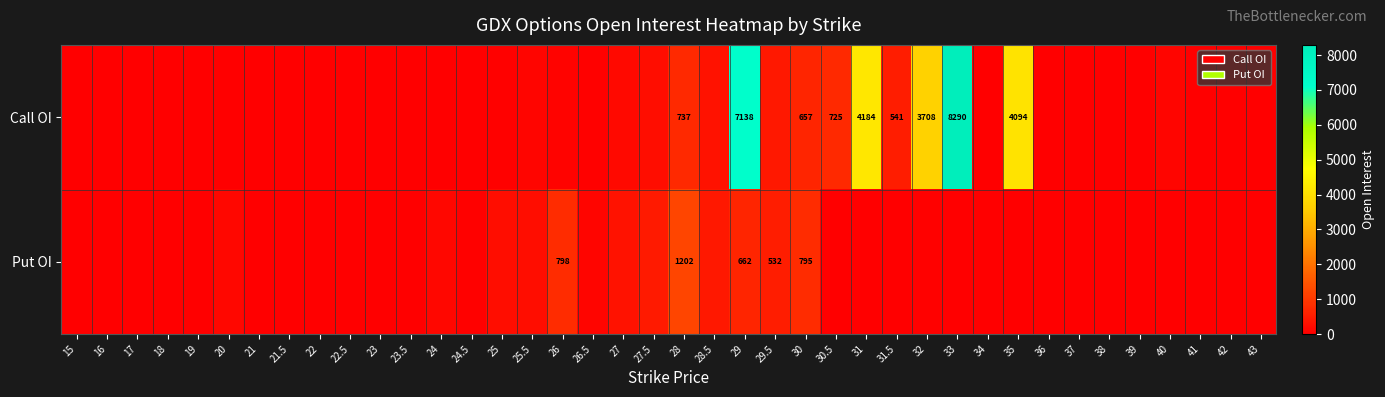

The value of Call OI at 33 is 8290. True or false?

True